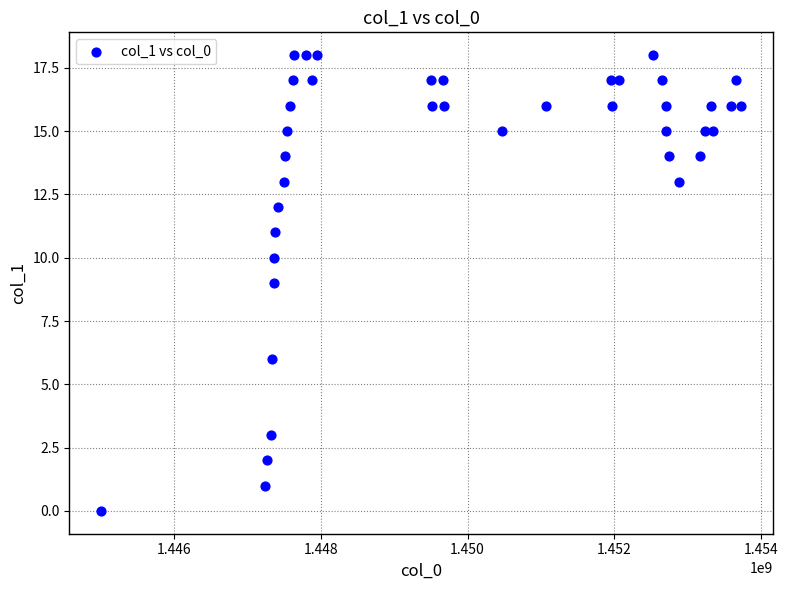

What is the range of X values (max minus min)?

8716491